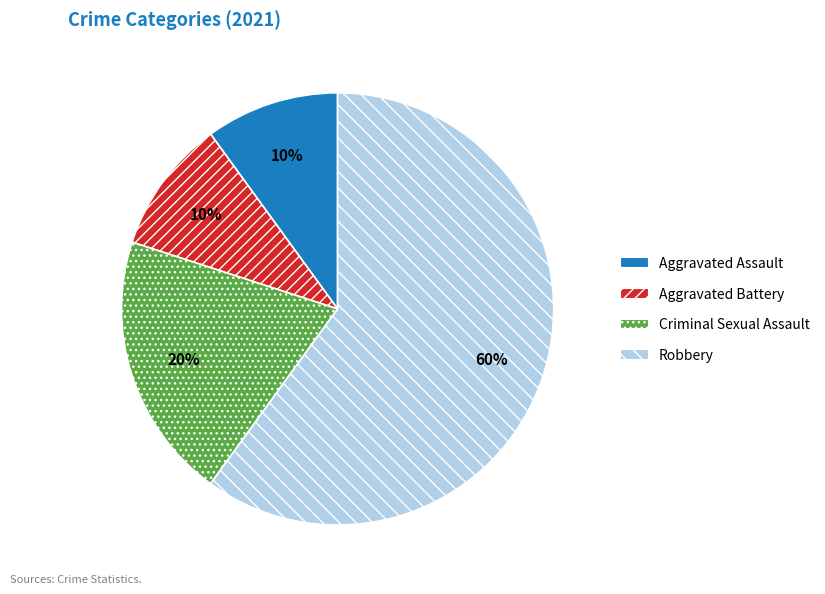

Is it true that Criminal Sexual Assault is 20% of the pie?

True